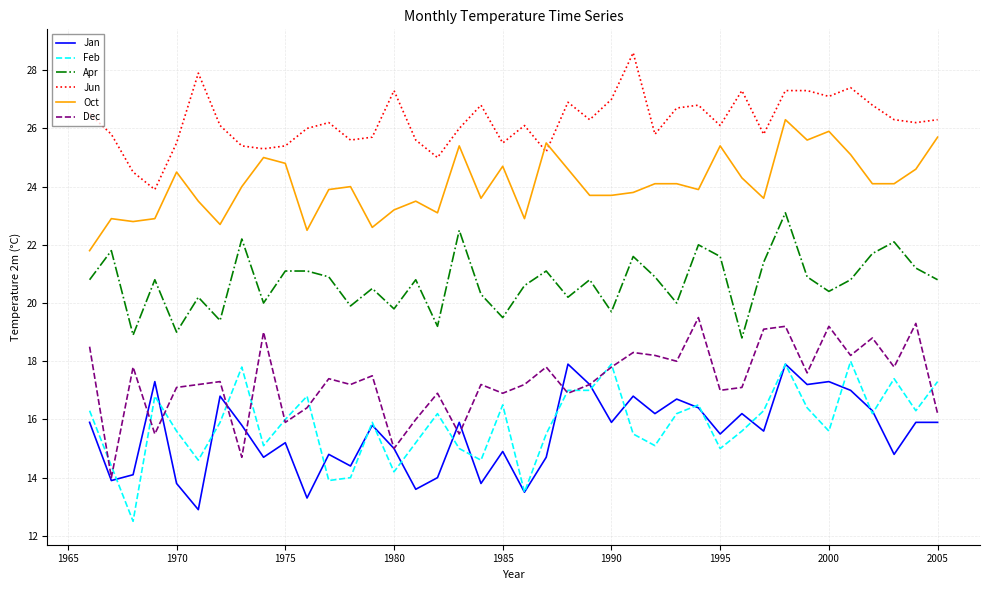

True or false: Apr and Dec cross at least once.

False